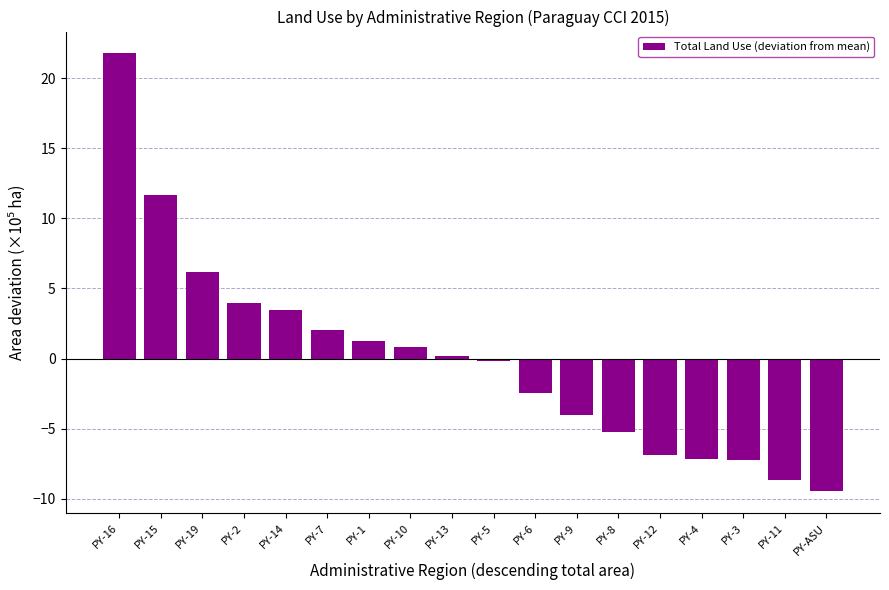

Which has a higher value, PY-3 or PY-6?

PY-6